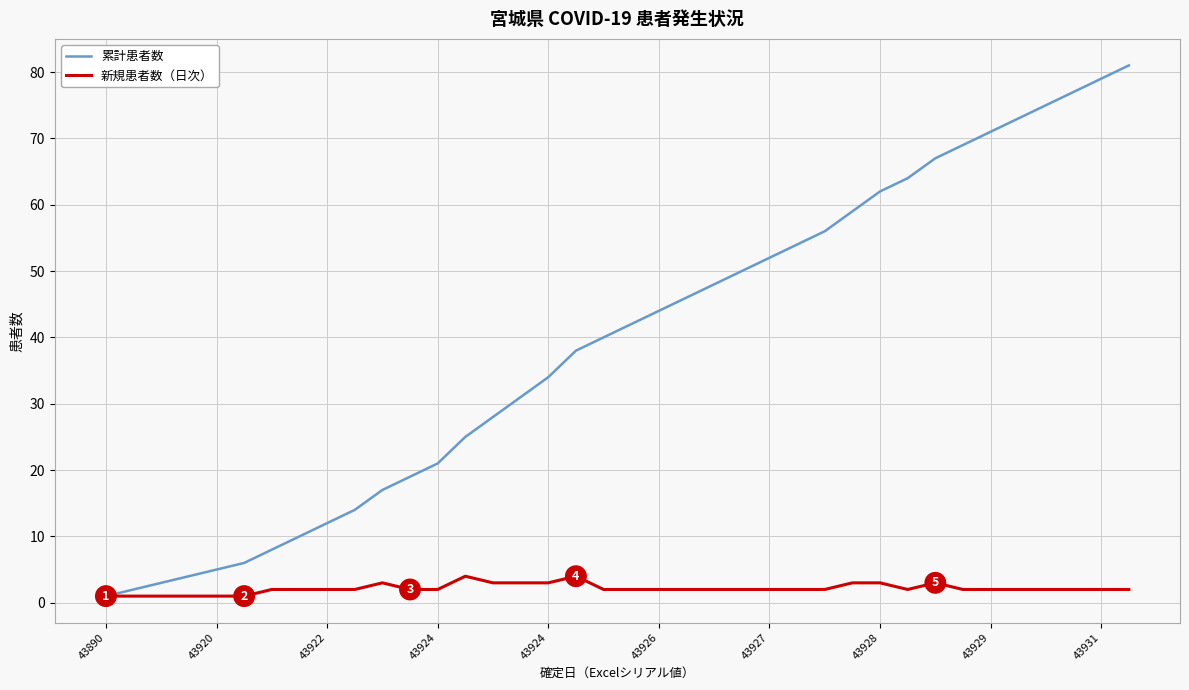

Which series has the largest total across all categories?

累計患者数